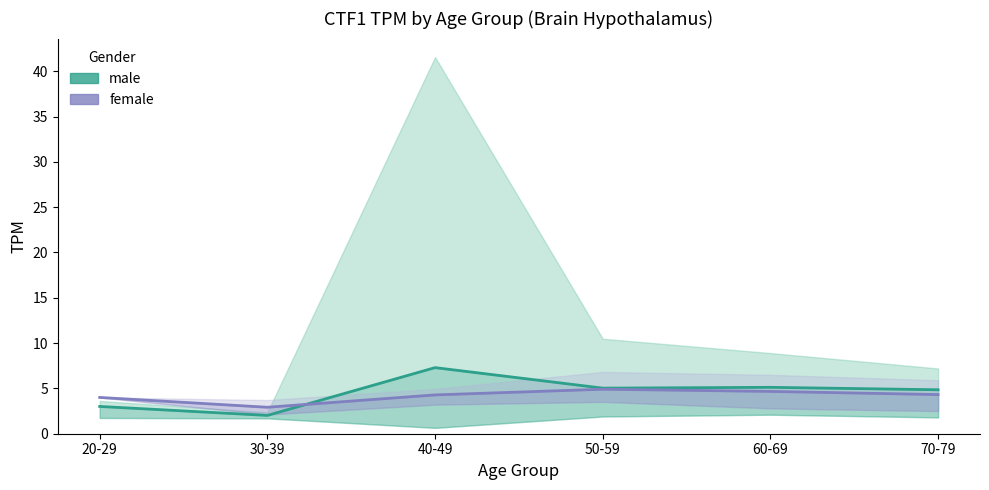

What are all the series names shown in the legend?

male, female